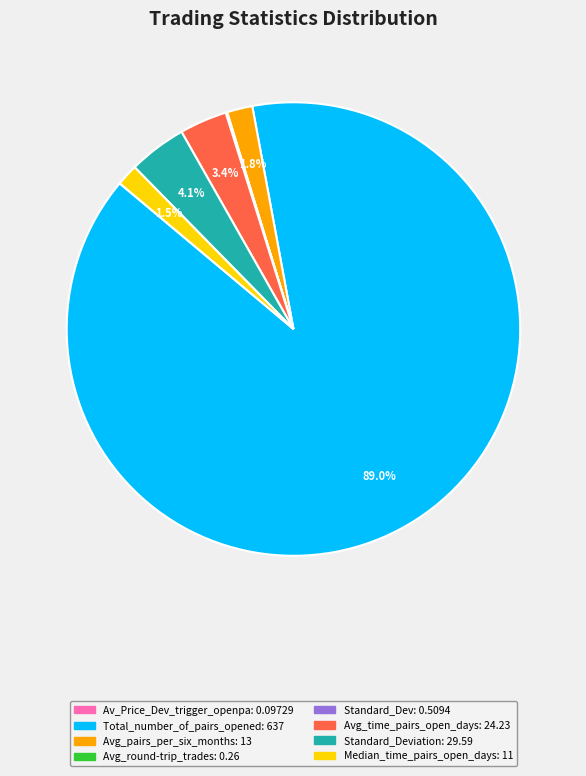

Is there any slice that represents more than half of the pie?

Yes